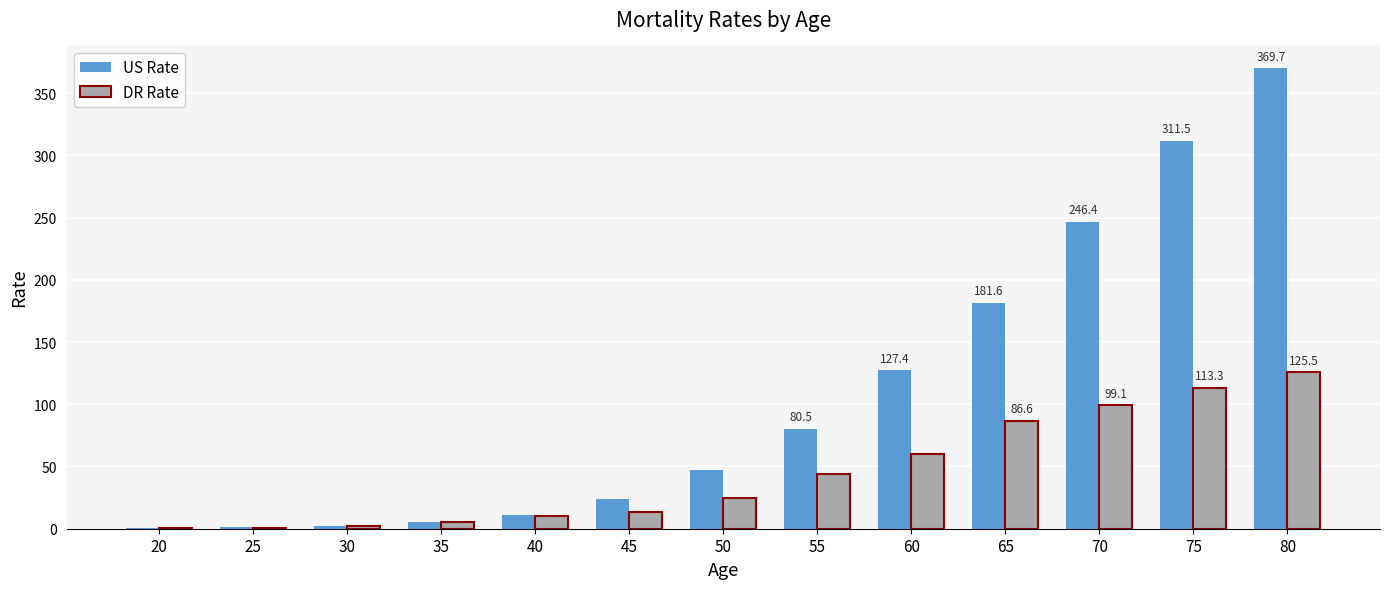

Is it true that US Rate equals 94.4 at 65?

False